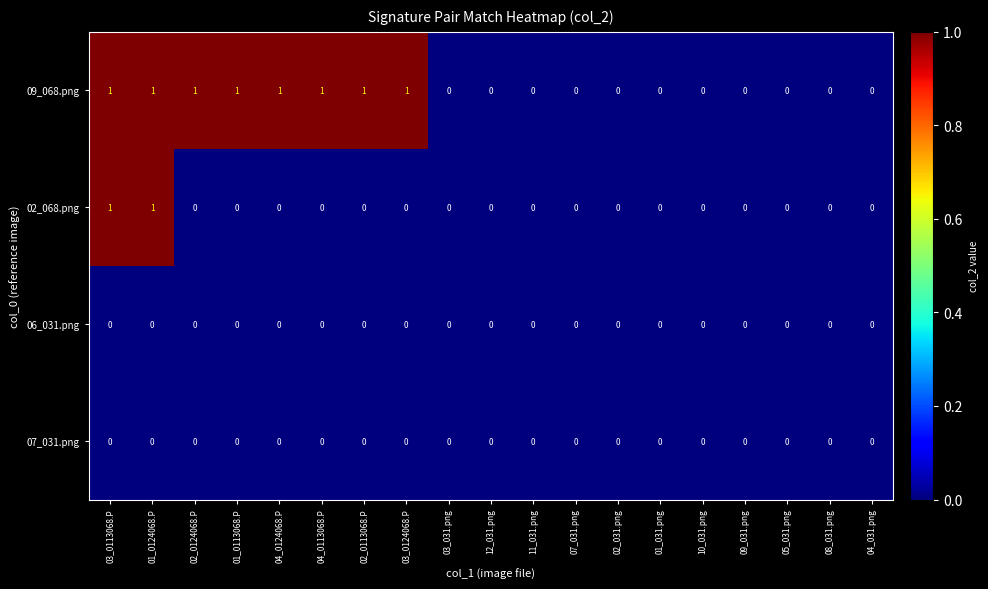

The 09_068.png series shows 2 at 01_0124068.P. True or false?

False